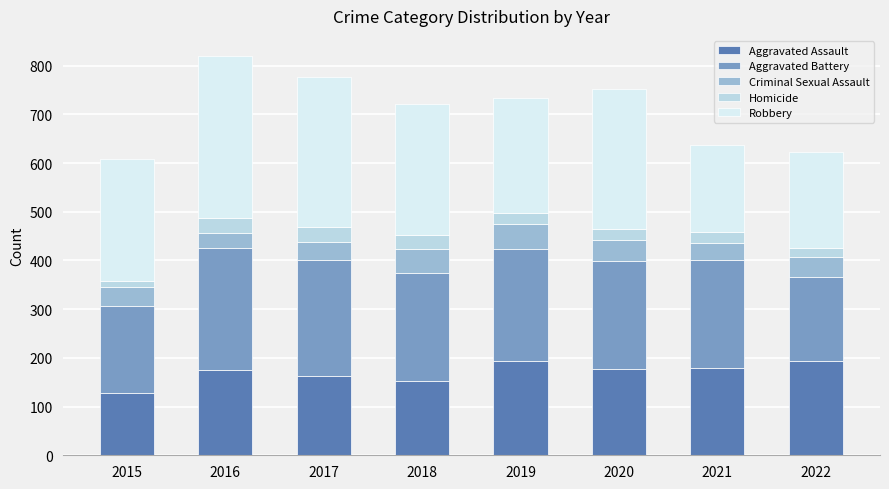

How many data points does each series have?

8